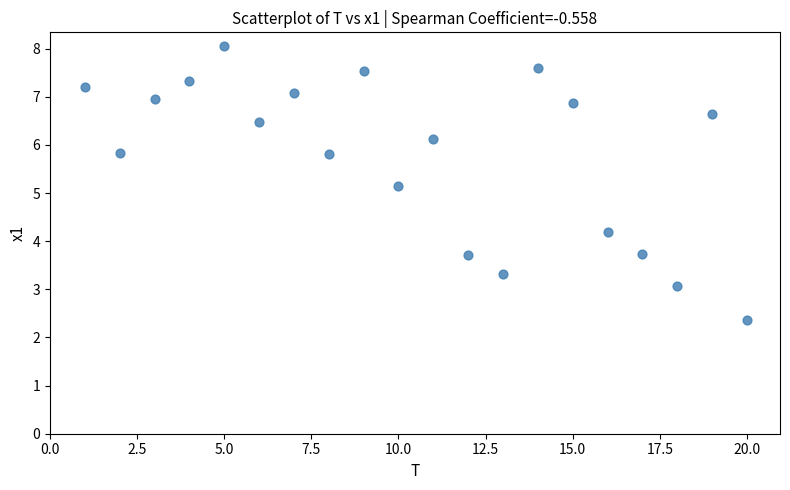

What is the range of Y values (max minus min)?

5.7